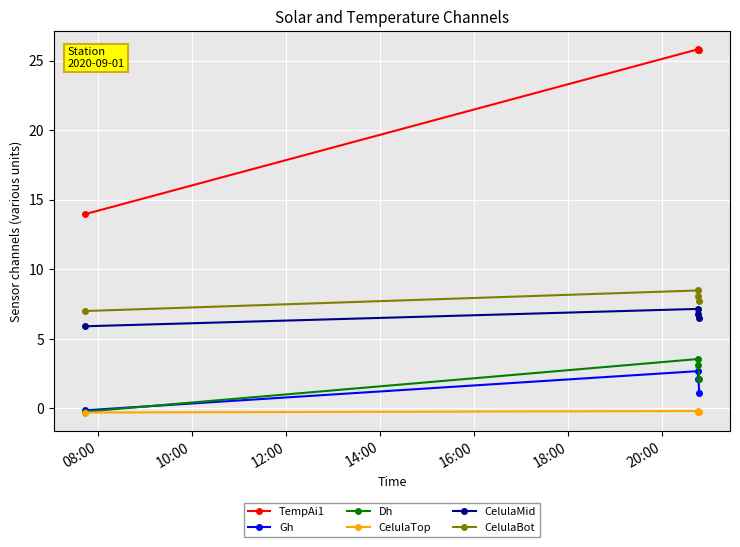

What is the minimum value shown in the chart?

-0.3